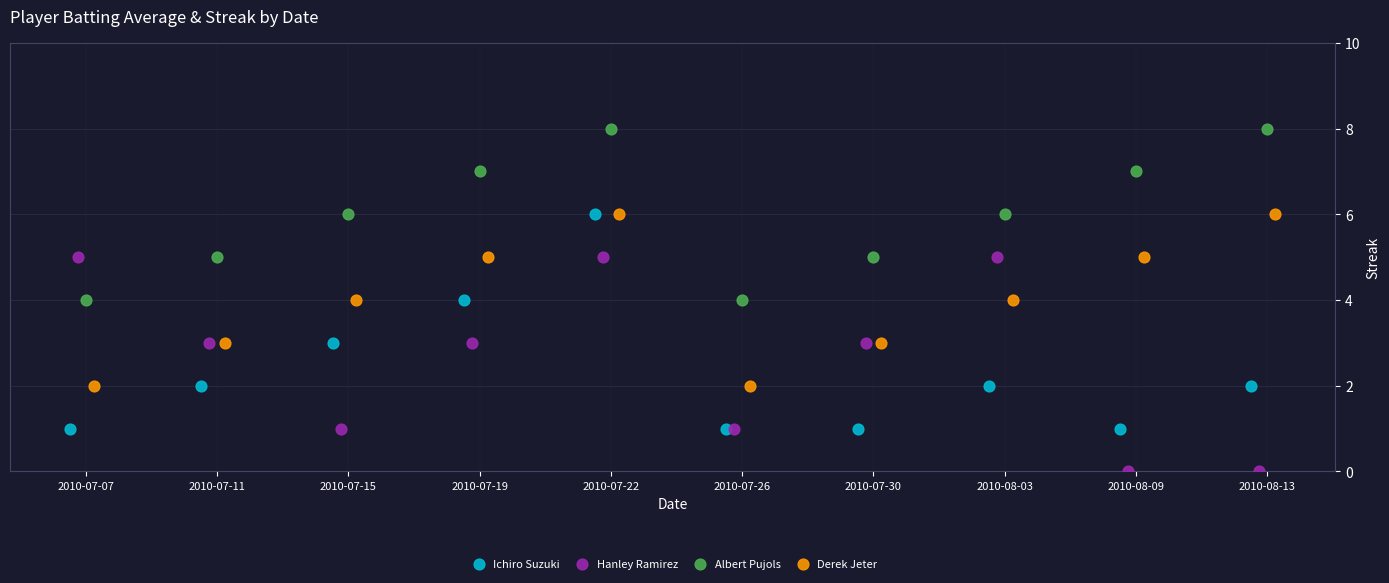

Which series reaches the maximum Y coordinate?

Albert Pujols